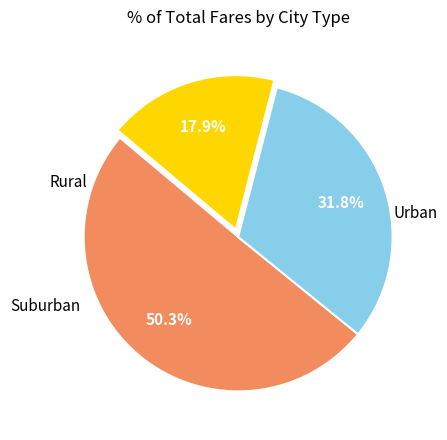

Is there any slice that represents more than half of the pie?

Yes